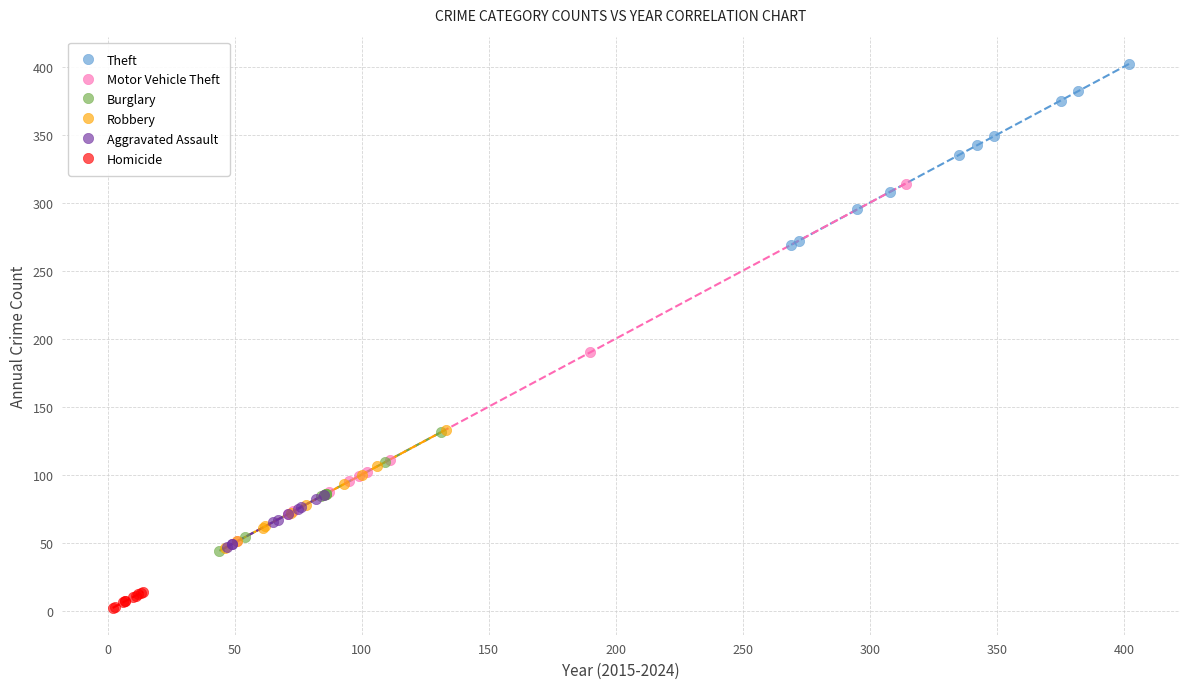

What are all the series names shown in the legend?

Theft, Motor Vehicle Theft, Burglary, Robbery, Aggravated Assault, Homicide